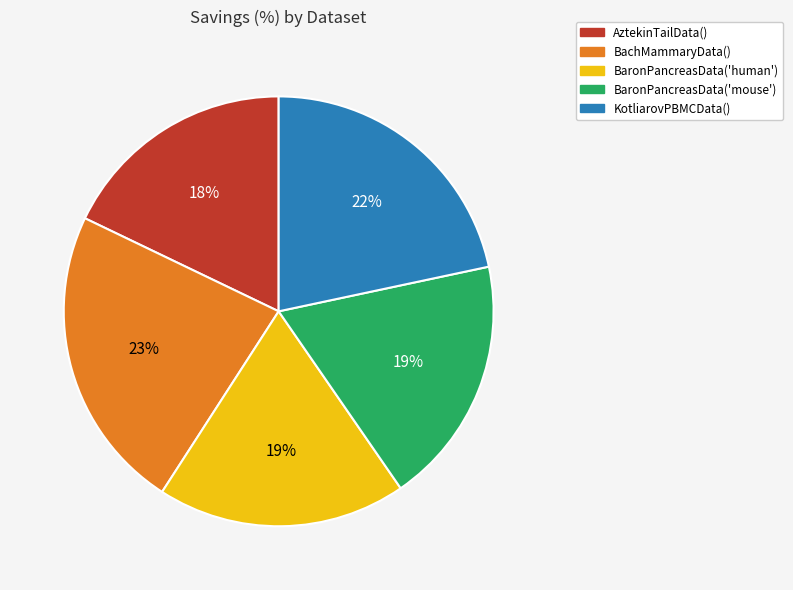

To the nearest percent, what percentage of the pie is AztekinTailData()?

18%